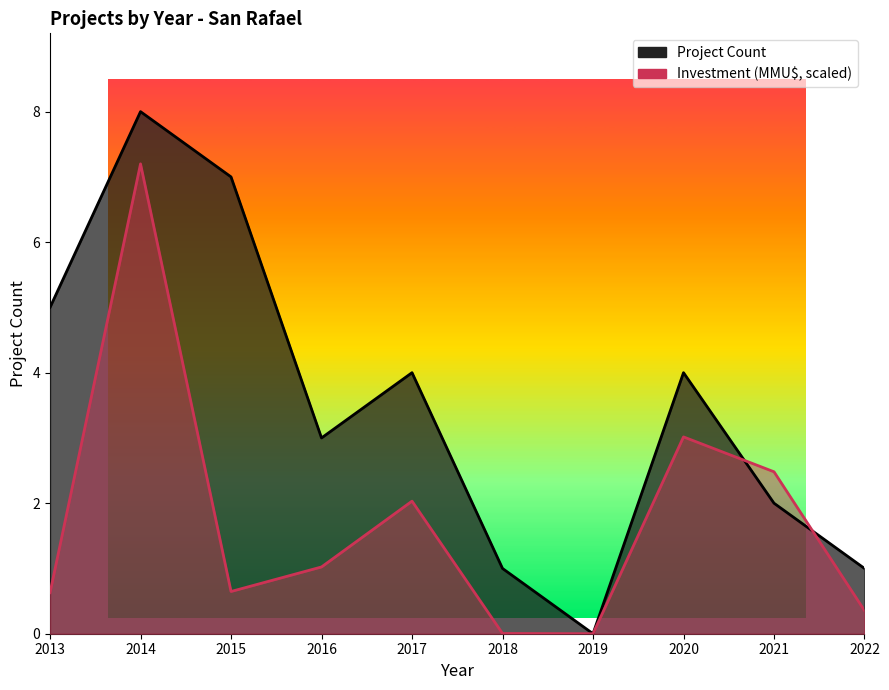

Which label corresponds to the smallest value in the chart?

2019